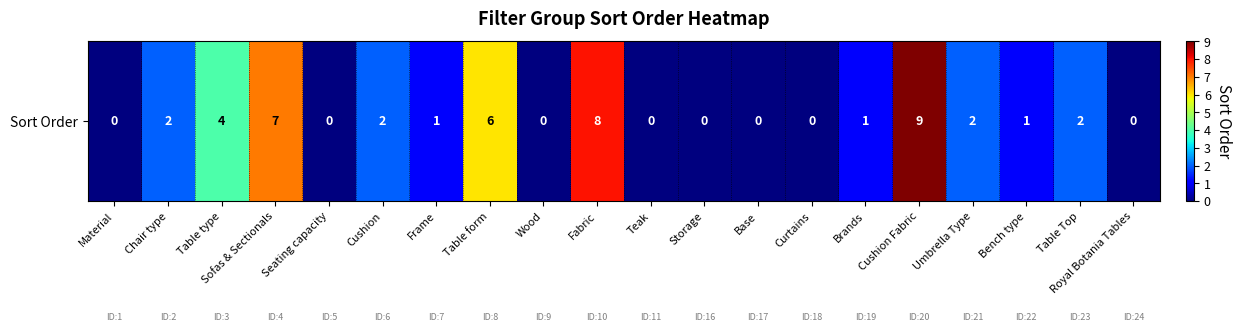

How many values exceed 1?

9